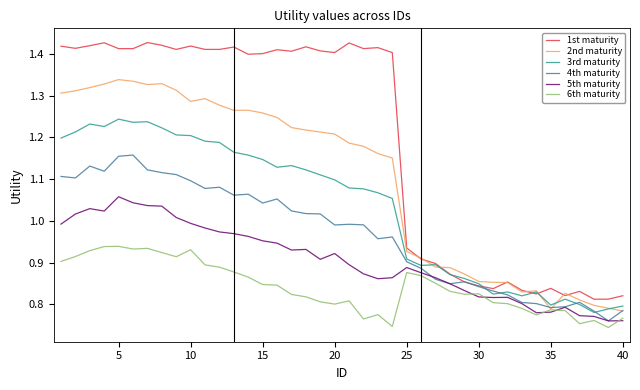

True or false: 1st maturity and 6th maturity intersect in this chart.

False